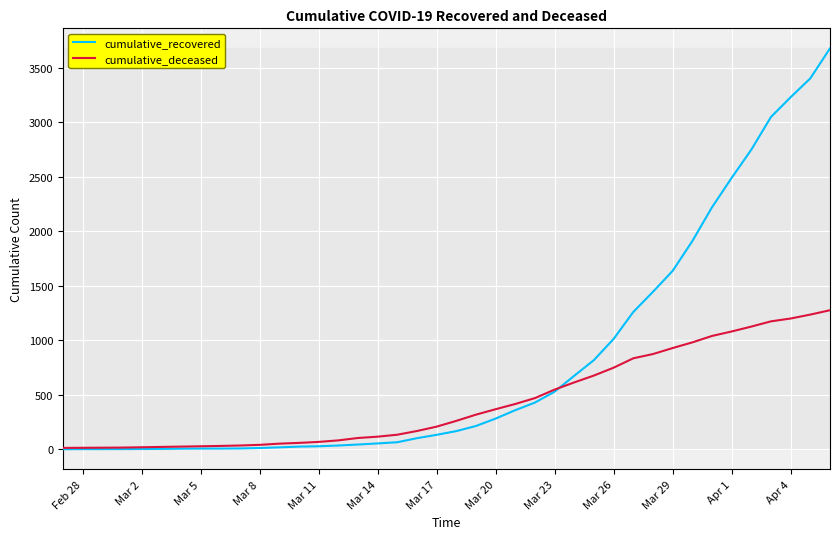

What is the maximum value for cumulative_deceased?

1277